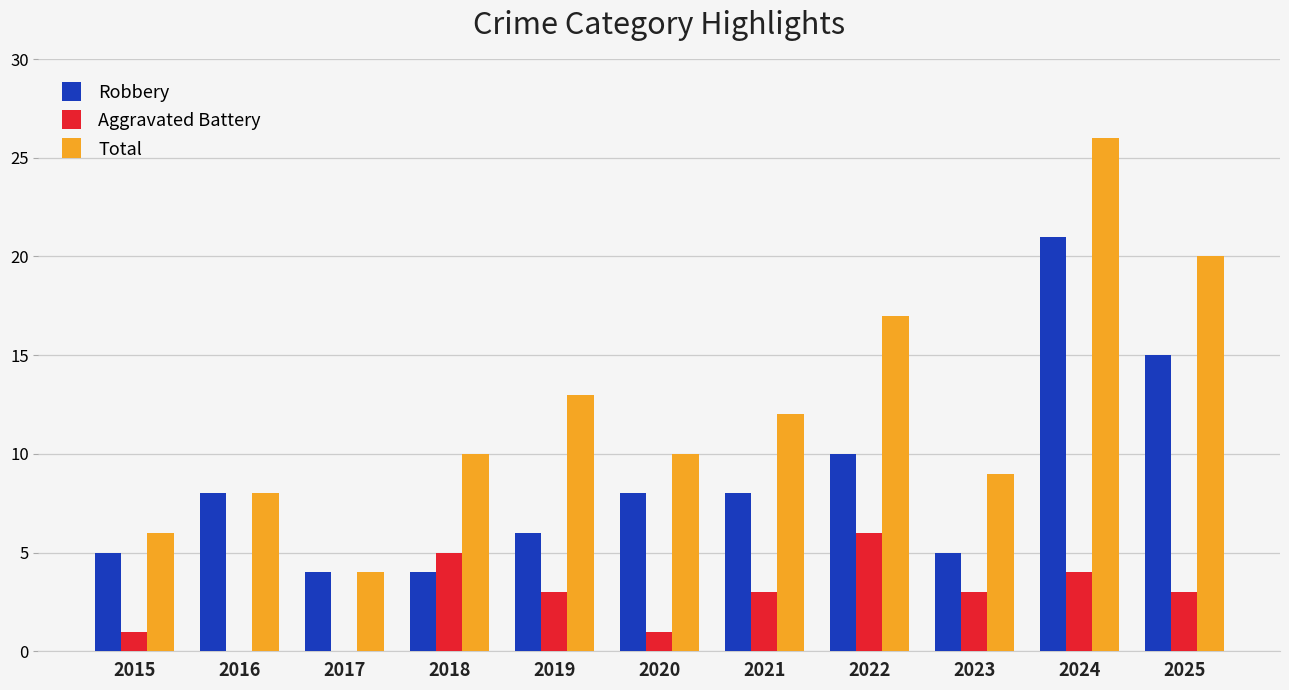

What is the approximate value of Aggravated Battery at 2023?

3